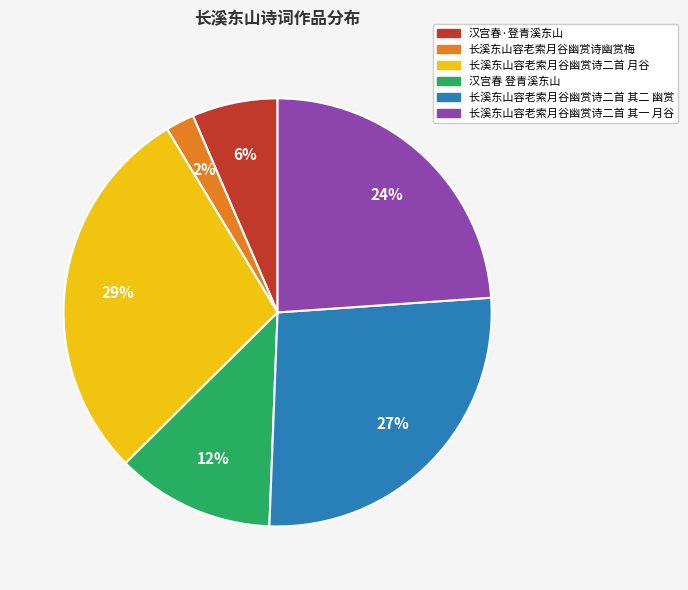

Does 长溪东山容老索月谷幽赏诗二首 其一 月谷 represent more than half of the total?

No